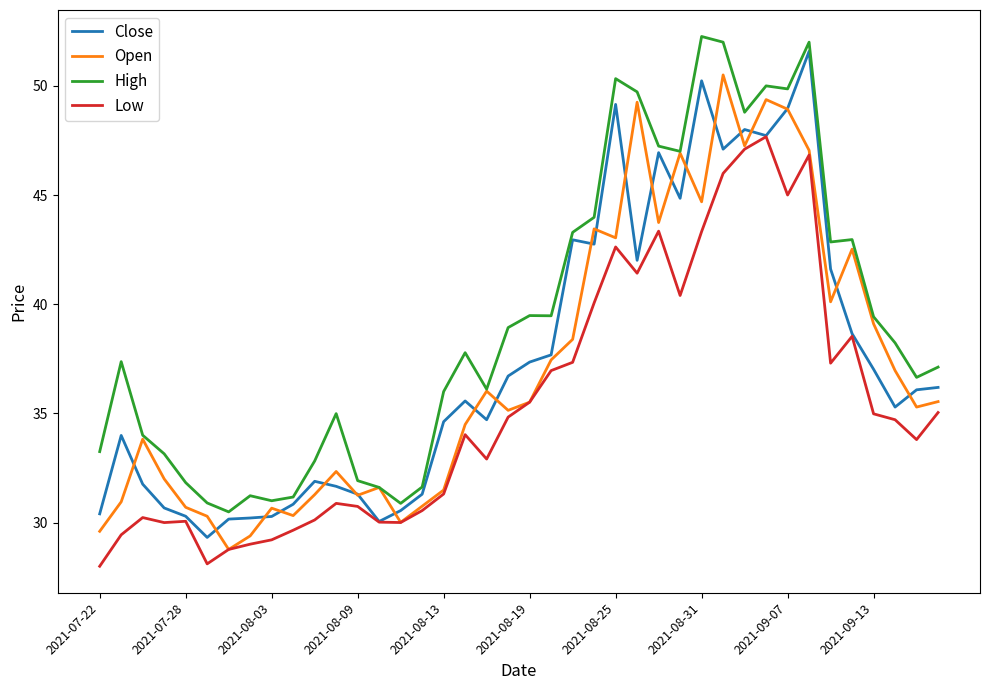

True or false: High and Low intersect in this chart.

False